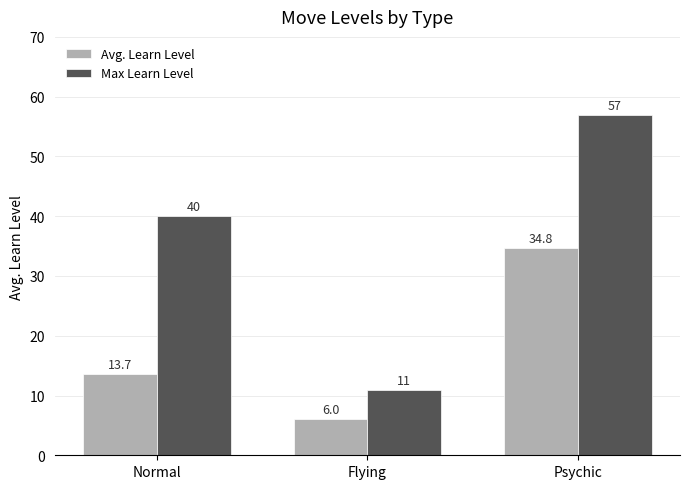

What is the sum of the Max Learn Level values at Normal and Psychic?

97.0